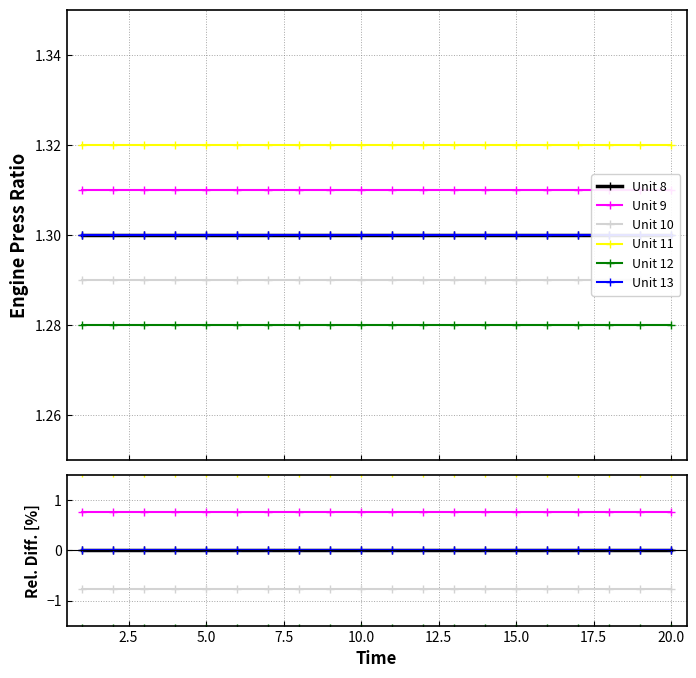

List the series in order of their peak value, highest first.

Unit 11, Unit 9, Unit 8, Unit 13, Unit 10, Unit 12